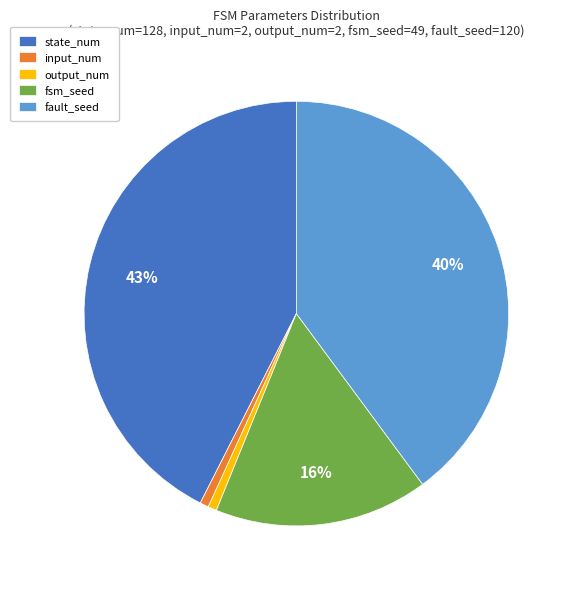

How many slices are in this pie chart?

5